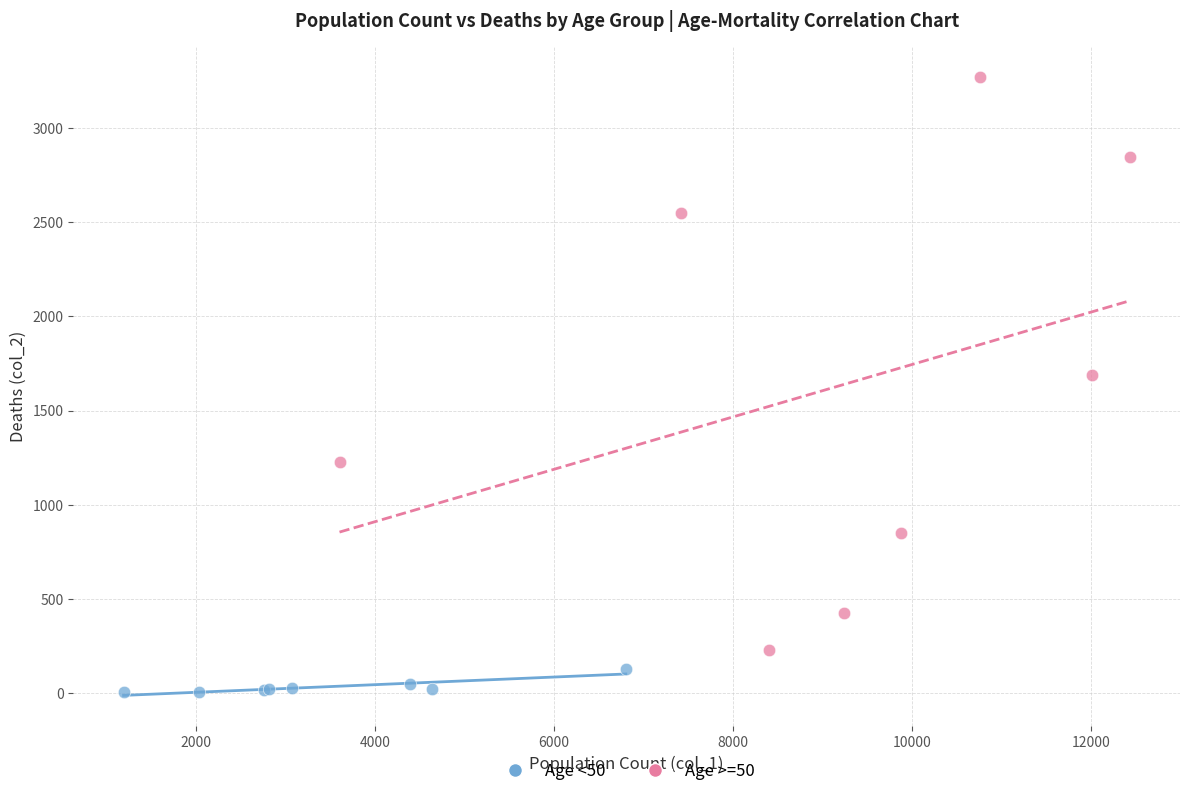

What are all the series names shown in the legend?

Age <50, Age >=50